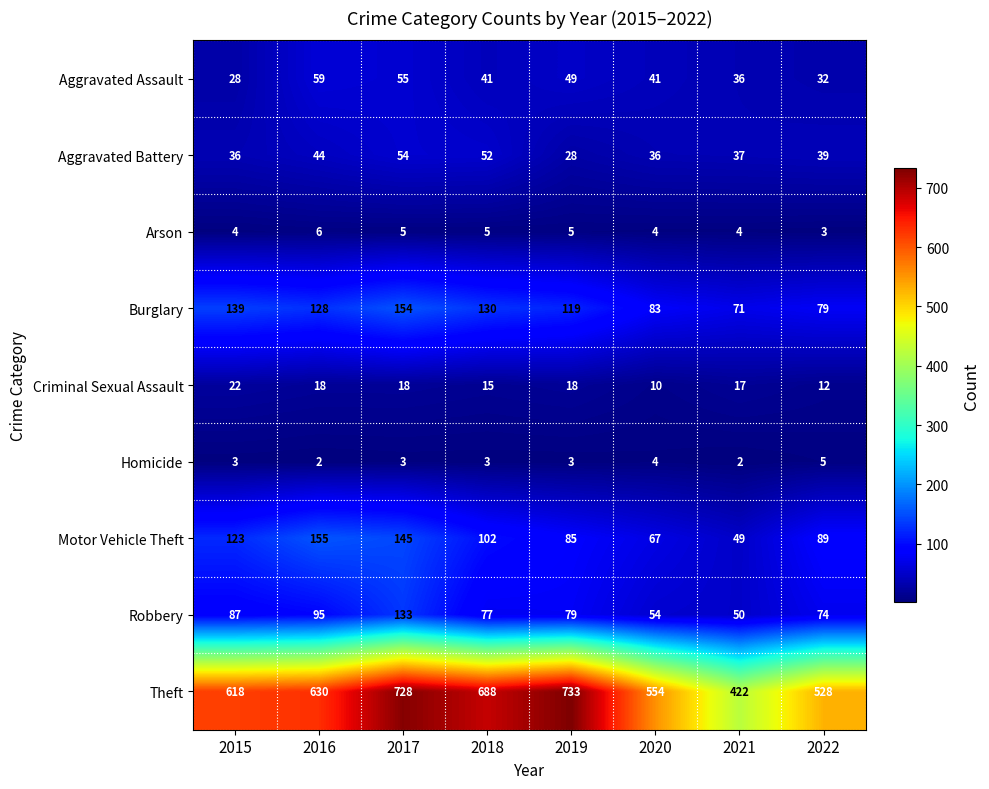

The value of Robbery at 2021 is 12. True or false?

False